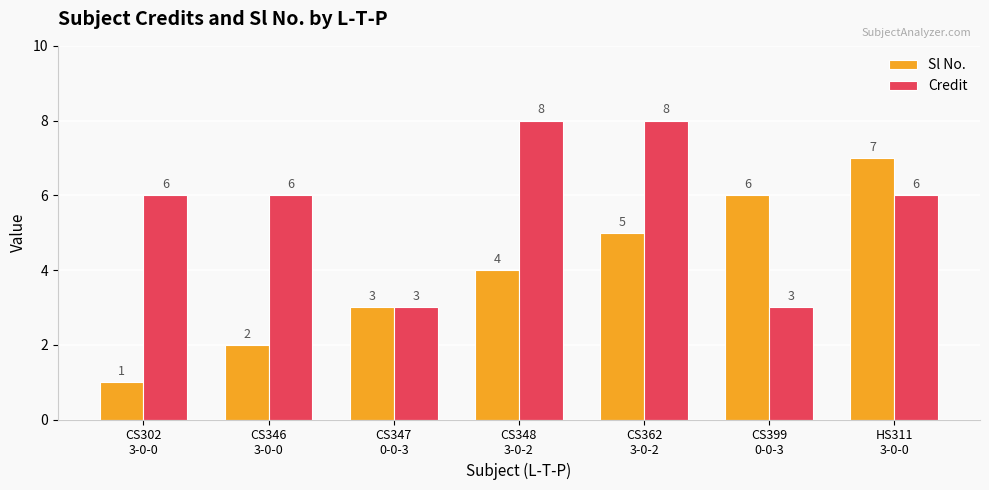

True or false: Sl No. has a value of 7 at CS362
3-0-2.

False